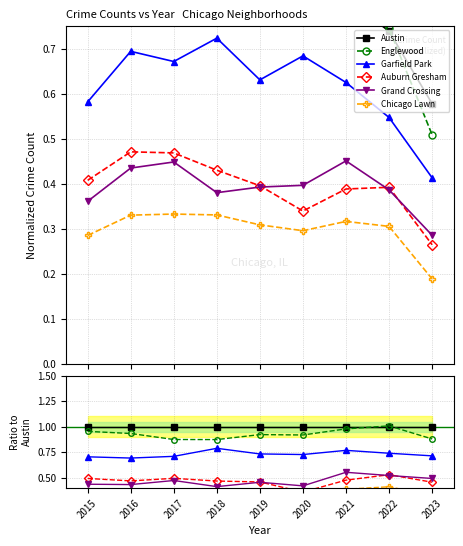

What are all the series names shown in the legend?

Austin, Englewood, Garfield Park, Auburn Gresham, Grand Crossing, Chicago Lawn